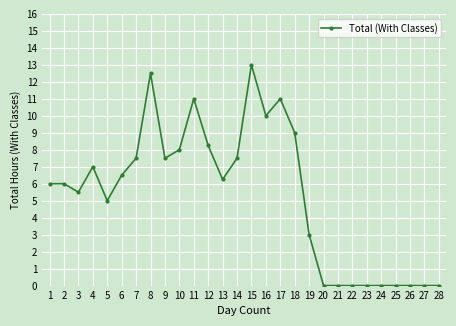

What is the maximum value shown in the chart?

13.0